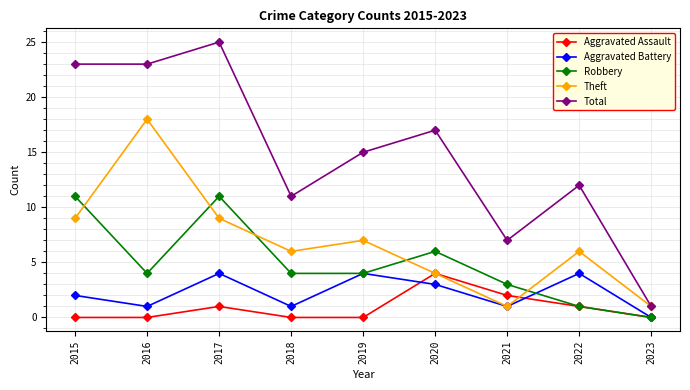

Which series has the largest total across all categories?

Total